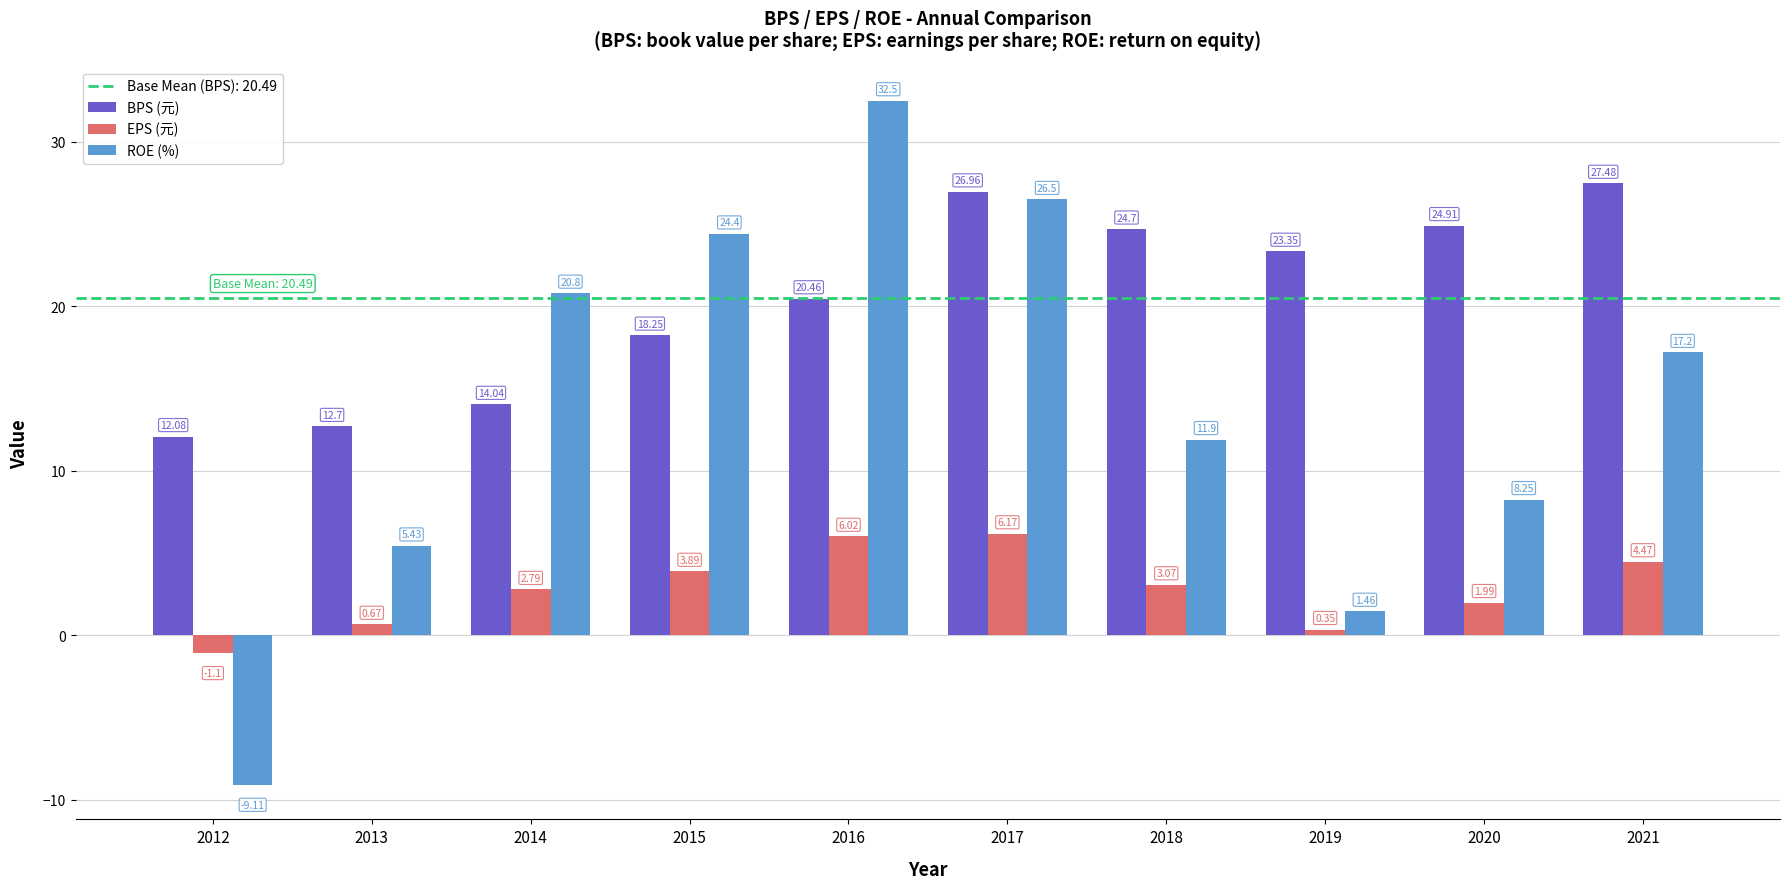

Where is EPS (元) nearest to the value 2?

2020